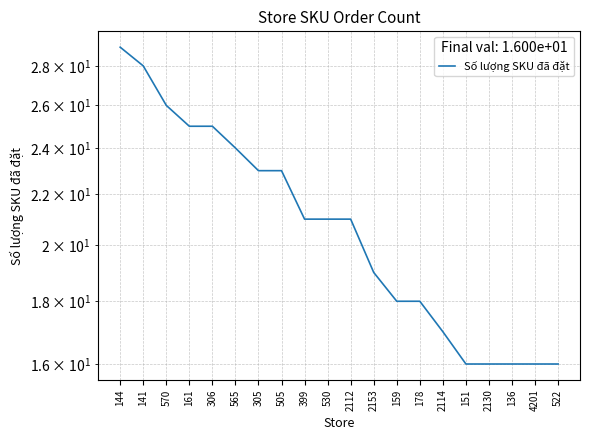

Reading left to right, transcribe all the data shown in this chart.

144=29	141=28	570=26	161=25	306=25	565=24	305=23	505=23	399=21	530=21	2112=21	2153=19	159=18	178=18	2114=17	151=16	2130=16	136=16	4201=16	522=16